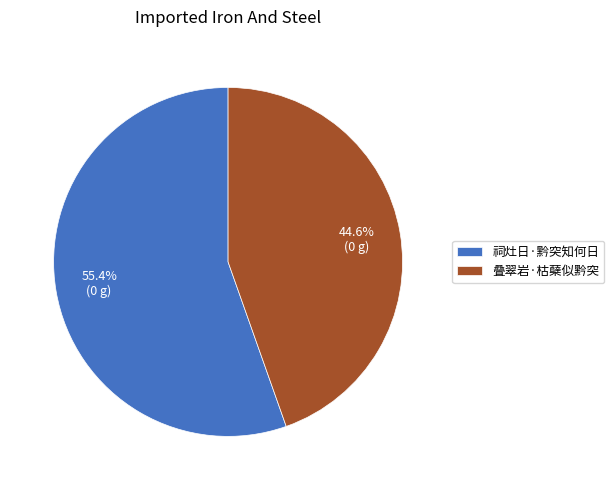

Which has a higher value, 祠灶日·黔突知何日 or 叠翠岩·枯蘖似黔突?

祠灶日·黔突知何日